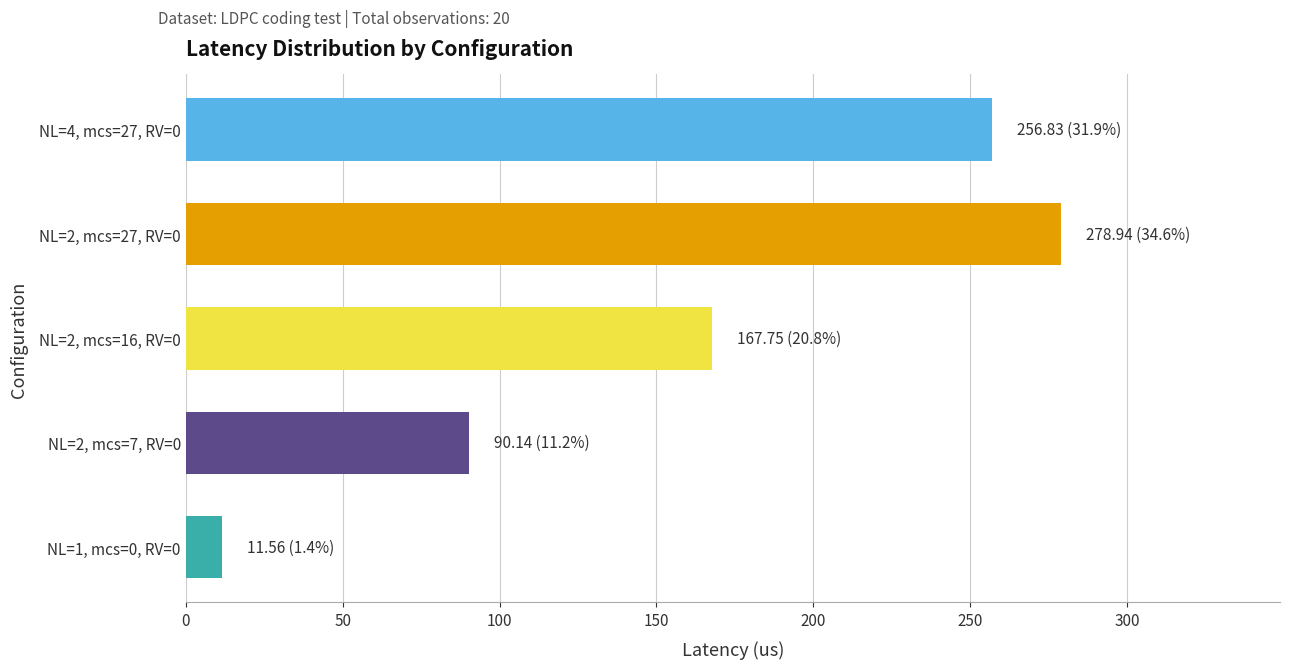

The chart shows a value of 91.3 at NL=4, mcs=27, RV=0. True or false?

False